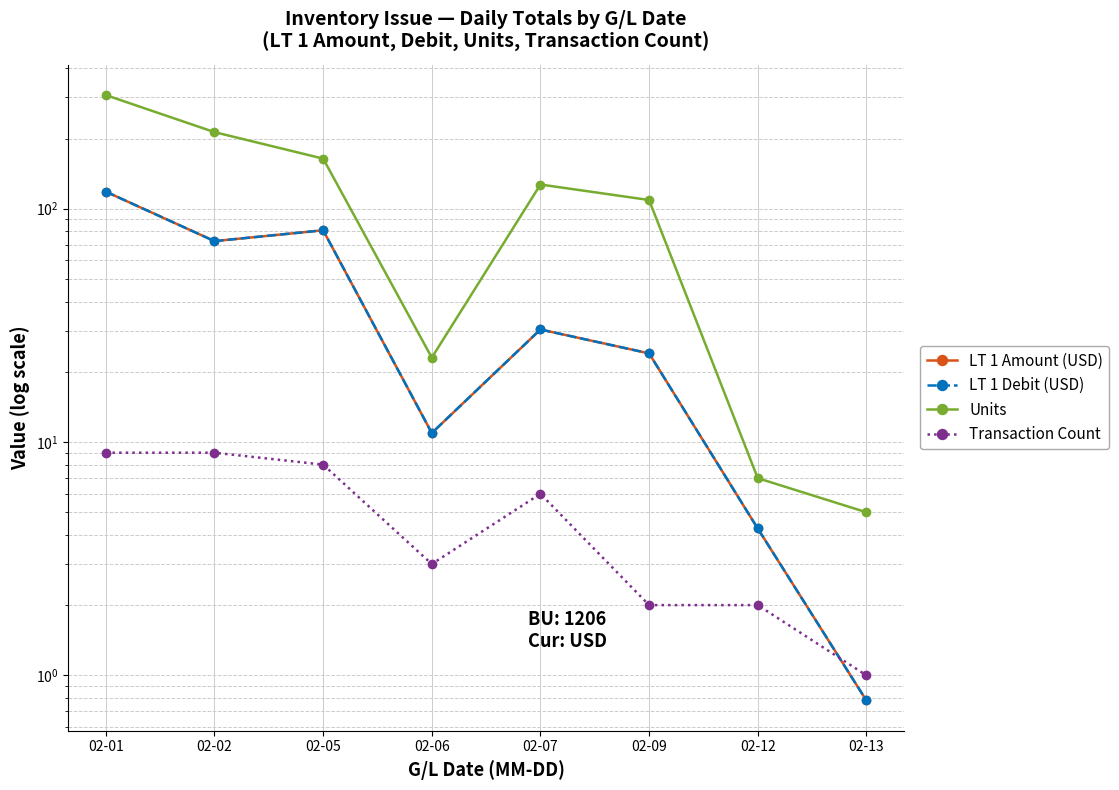

Rank the series by their maximum value, from lowest to highest.

Transaction Count, LT 1 Amount (USD), LT 1 Debit (USD), Units